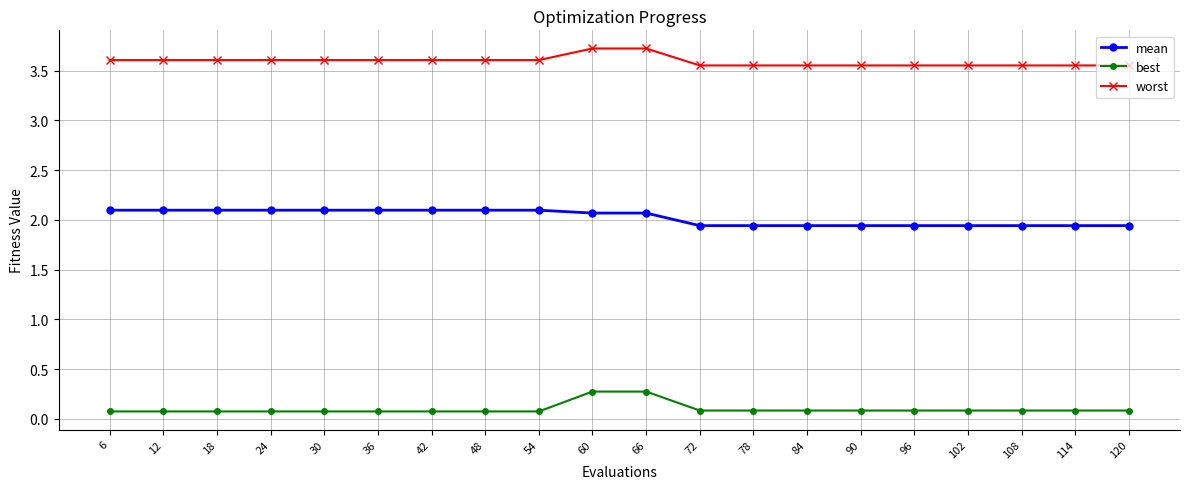

What is the maximum value shown in the chart?

3.7